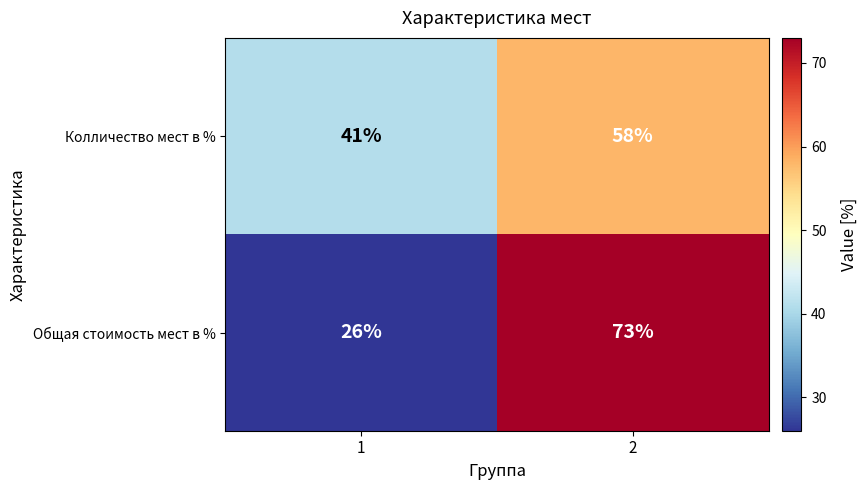

Reading left to right, list all the values displayed in this chart.

Колличество мест в %: 1=41	2=58
Общая стоимость мест в %: 1=26	2=73